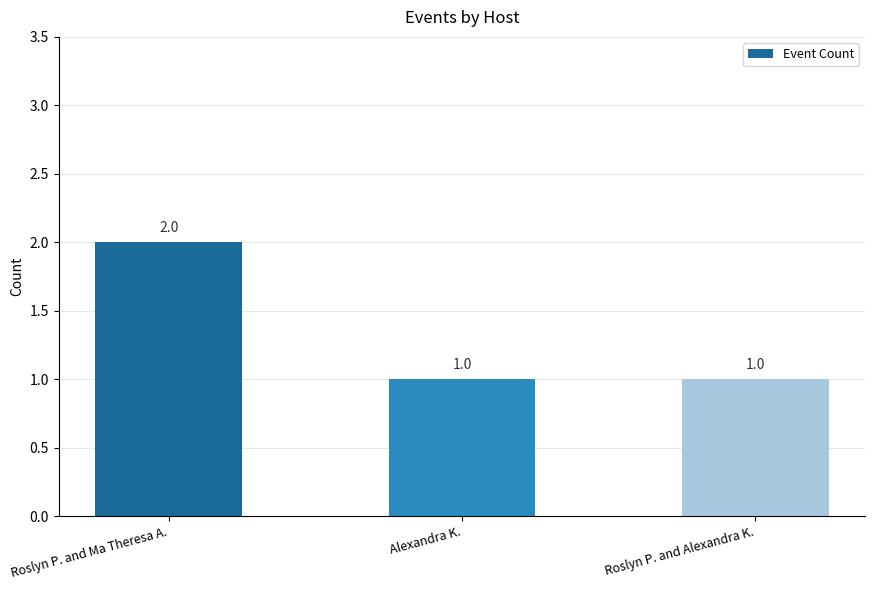

What is the label of the 3rd bar from the right?

Roslyn P. and Ma Theresa A.